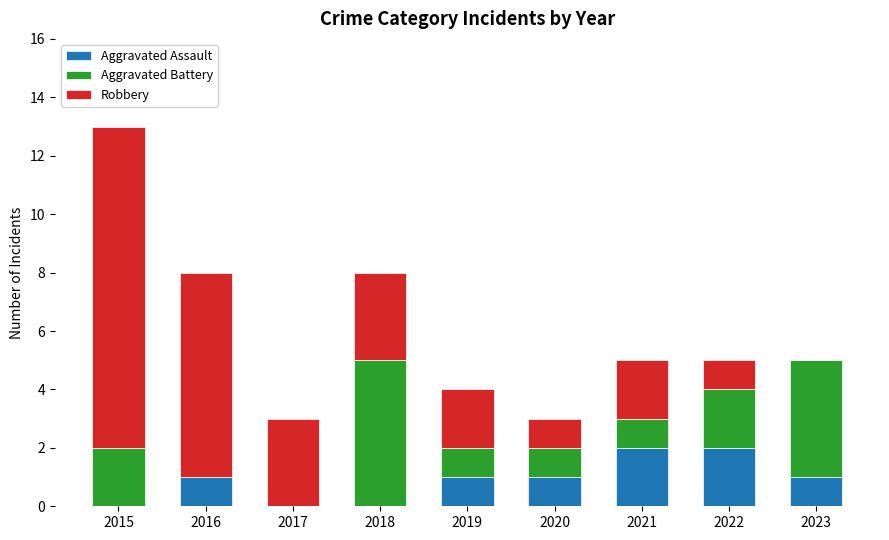

At which category is the sum across all series the highest?

2015